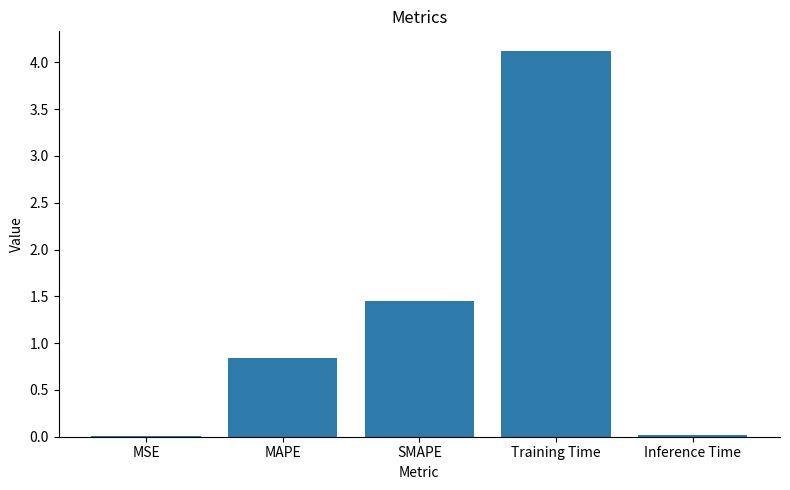

What is the greatest value displayed?

4.1